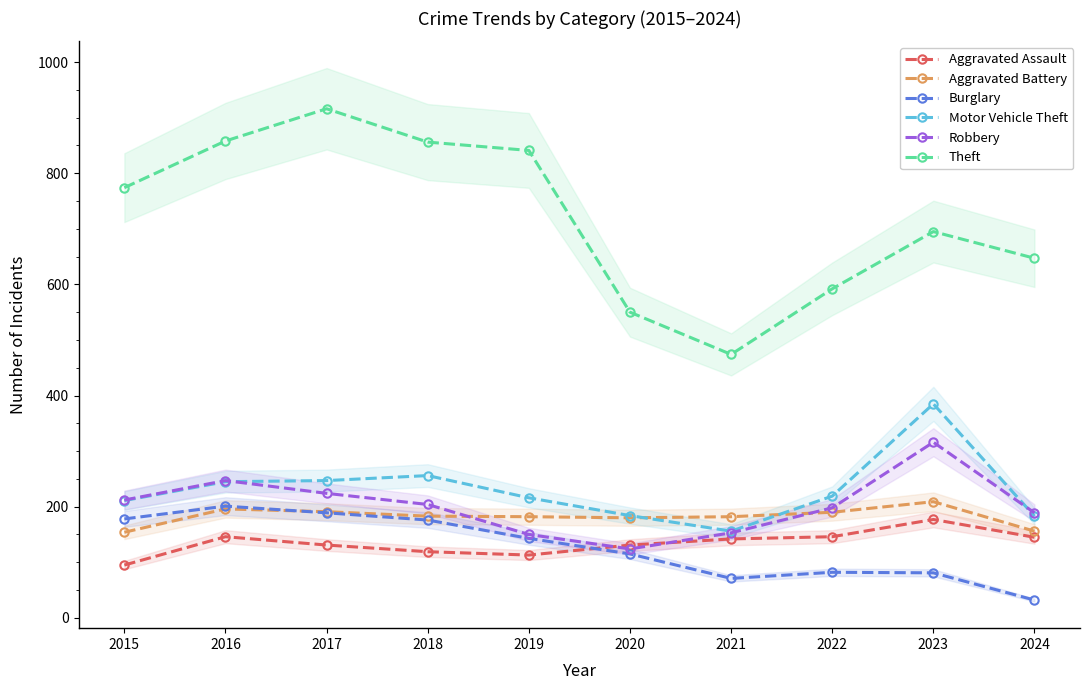

True or false: Aggravated Assault has a value of 119 at 2018.

True